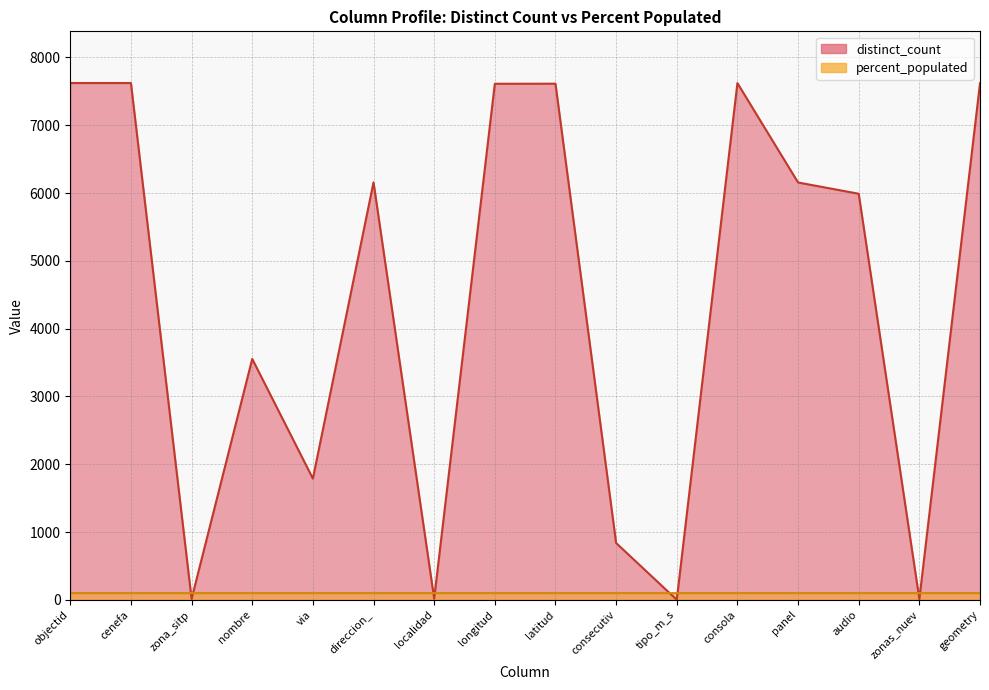

Between nombre and panel, which series saw the biggest shift?

distinct_count